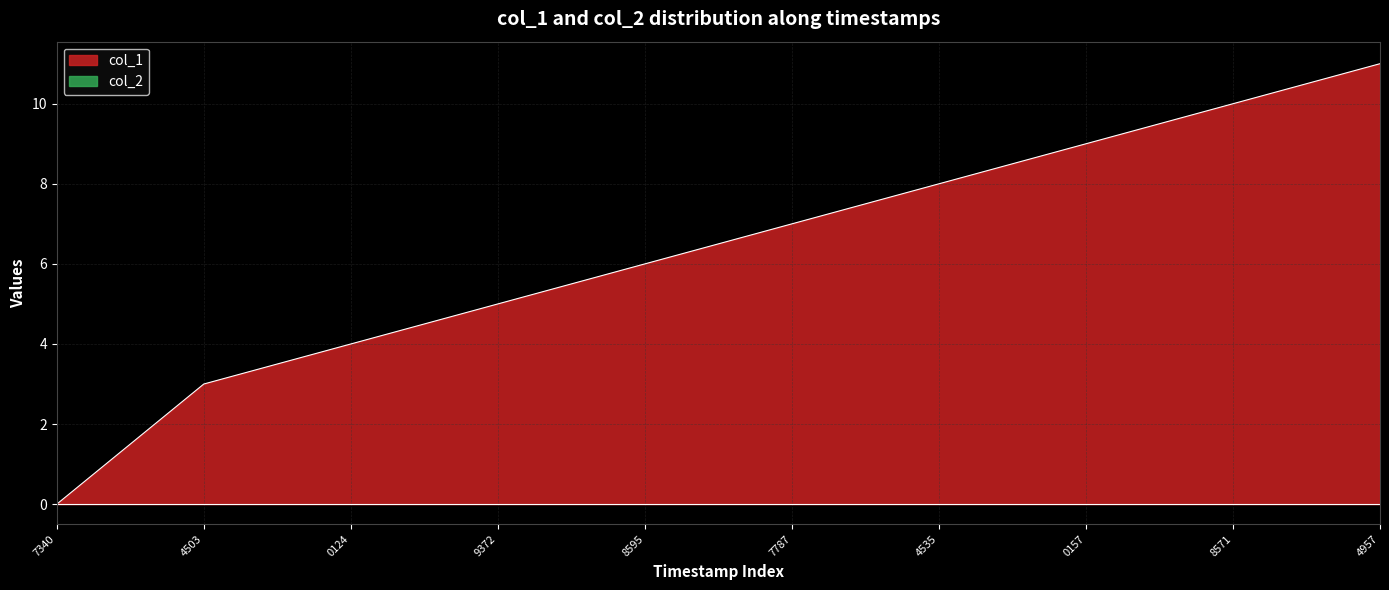

Reading right to left, extract all data points from this chart.

11	10	9	8	7	6	5	4	3	0